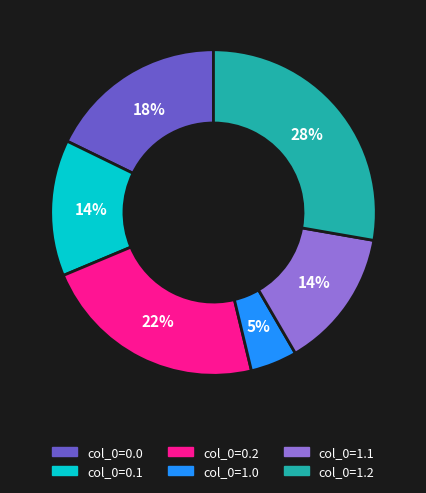

To the nearest percent, what is the average slice percentage?

17%